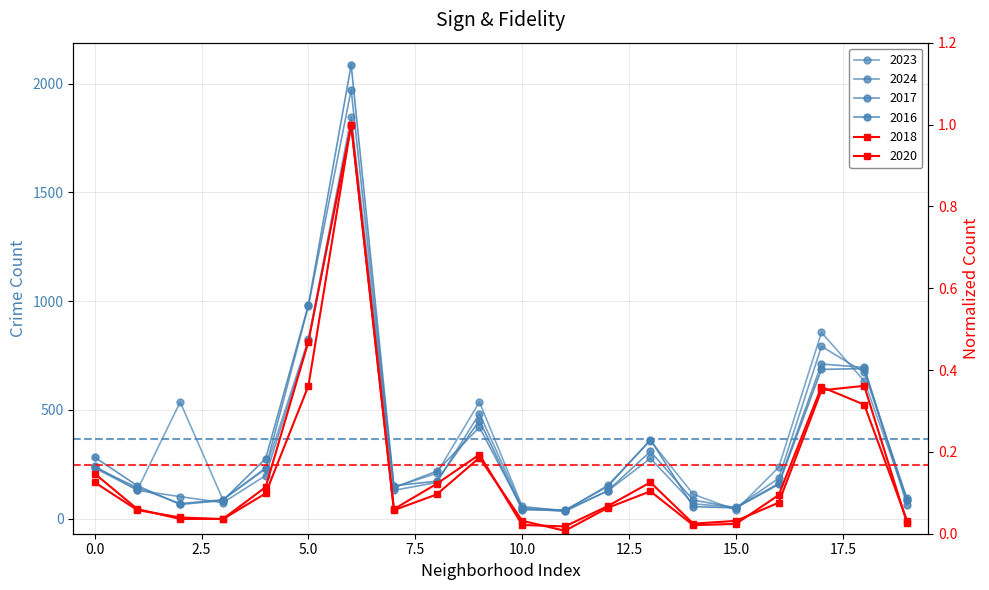

Which has a higher value, −2.5 or 0.0?

−2.5